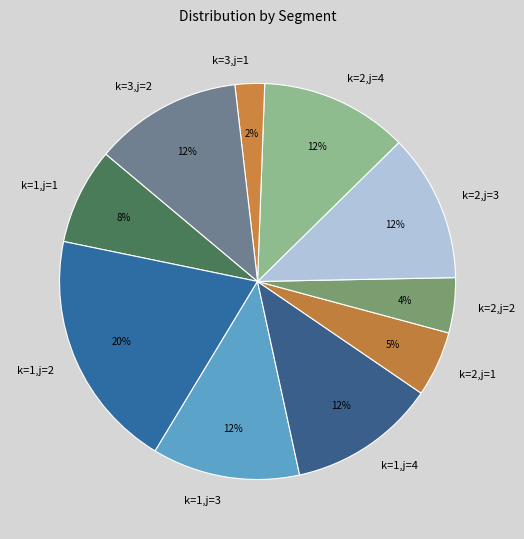

To the nearest percent, what is the combined percentage of k=1,j=1 and k=2,j=4?

20%